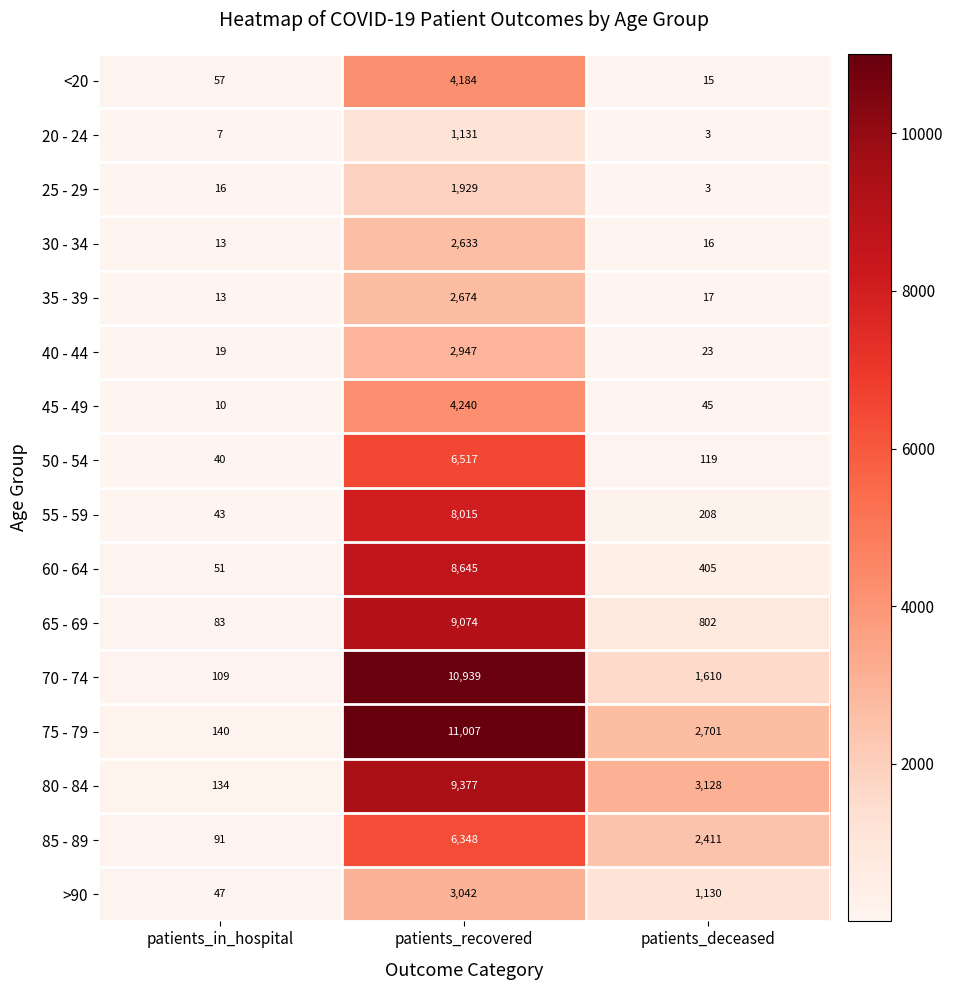

Which series has the largest total across all categories?

75 - 79